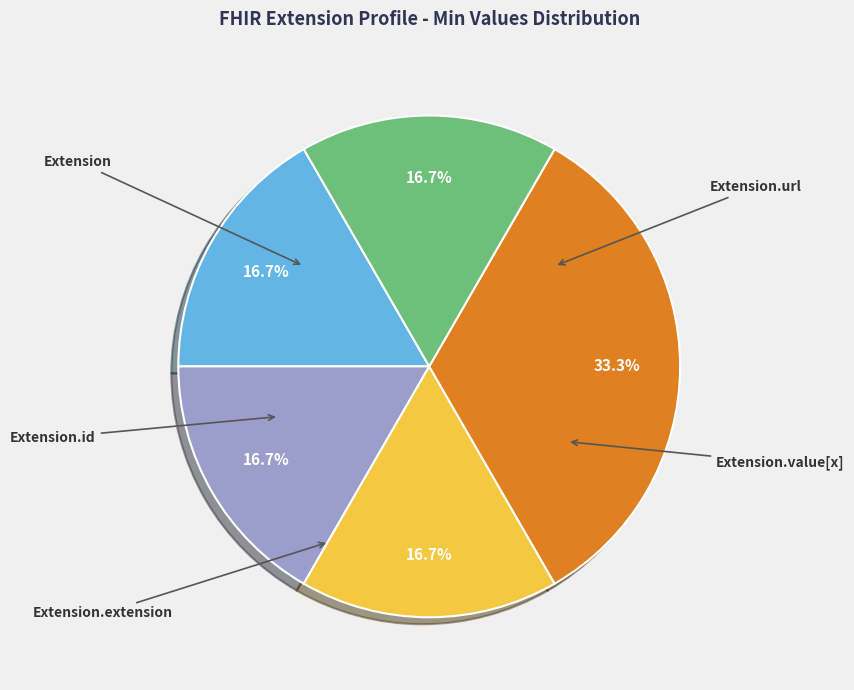

Rank the categories by value from lowest to highest.

Extension, Extension.id, Extension.extension, Extension.value[x], Extension.url